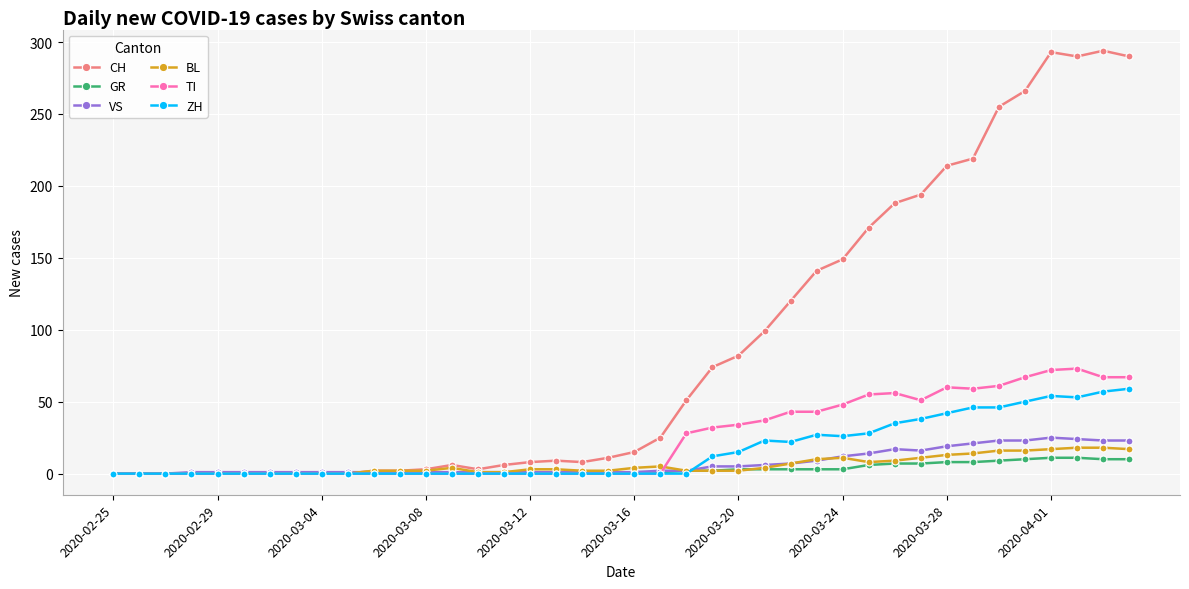

What is the greatest value displayed?

294